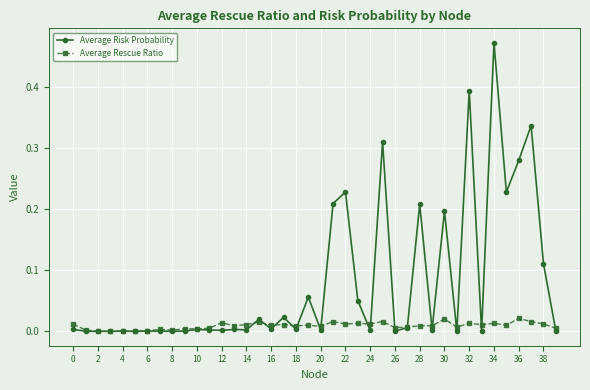

Which series has the largest total across all categories?

Average Risk Probability